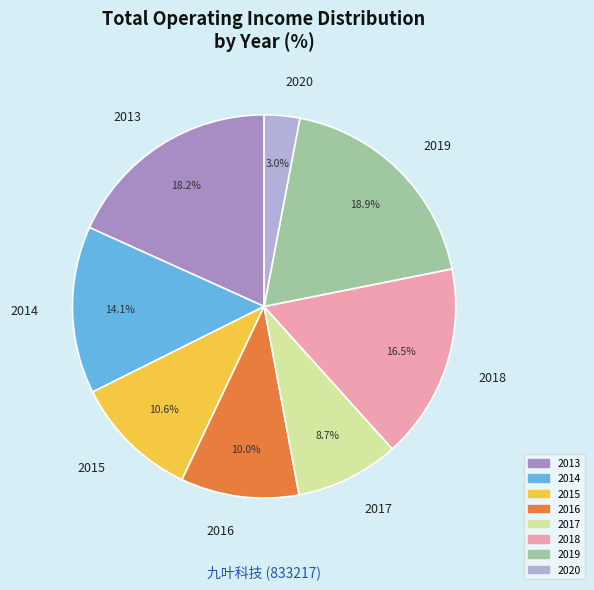

To the nearest percent, what is the combined percentage of 2020 and 2016?

13%